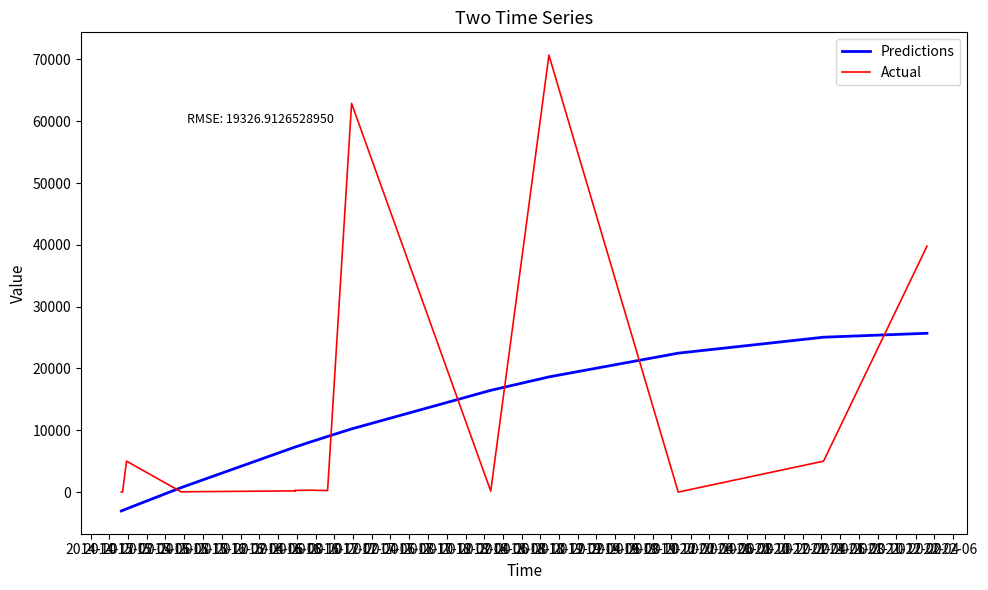

The value of Actual at 2017-04 is 48.7. True or false?

False